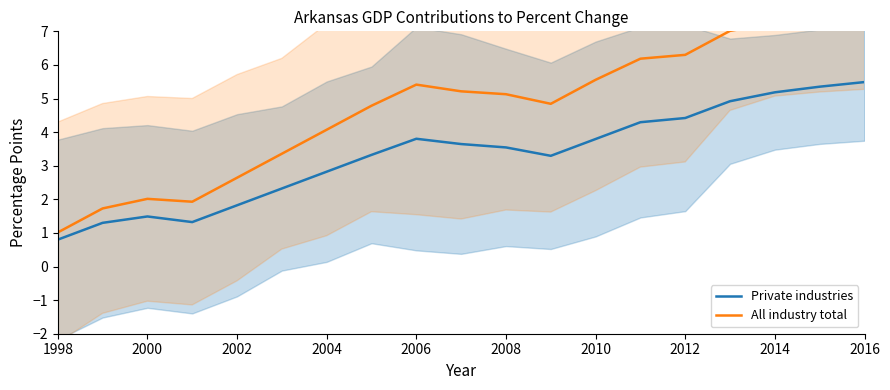

Reading left to right, extract all data points from this chart.

Private industries: 0.8	1.3	1.5	1.3	1.8	2.3	2.8	3.3	3.8	3.6	3.5	3.3	3.8	4.3	4.4	4.9	5.2	5.4	5.5
All industry total: 1.0	1.7	2.0	1.9	2.6	3.4	4.1	4.8	5.4	5.2	5.1	4.8	5.6	6.2	6.3	7.0	7.2	7.3	7.5